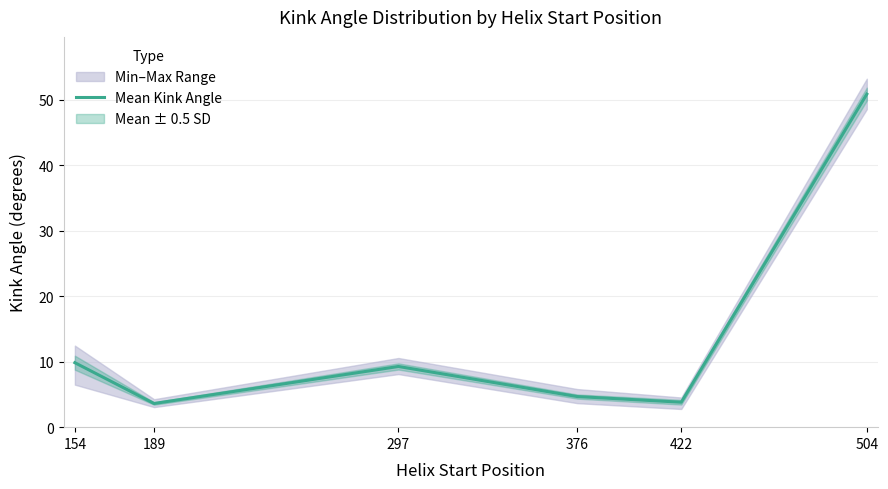

What is the approximate value at 189?

3.6